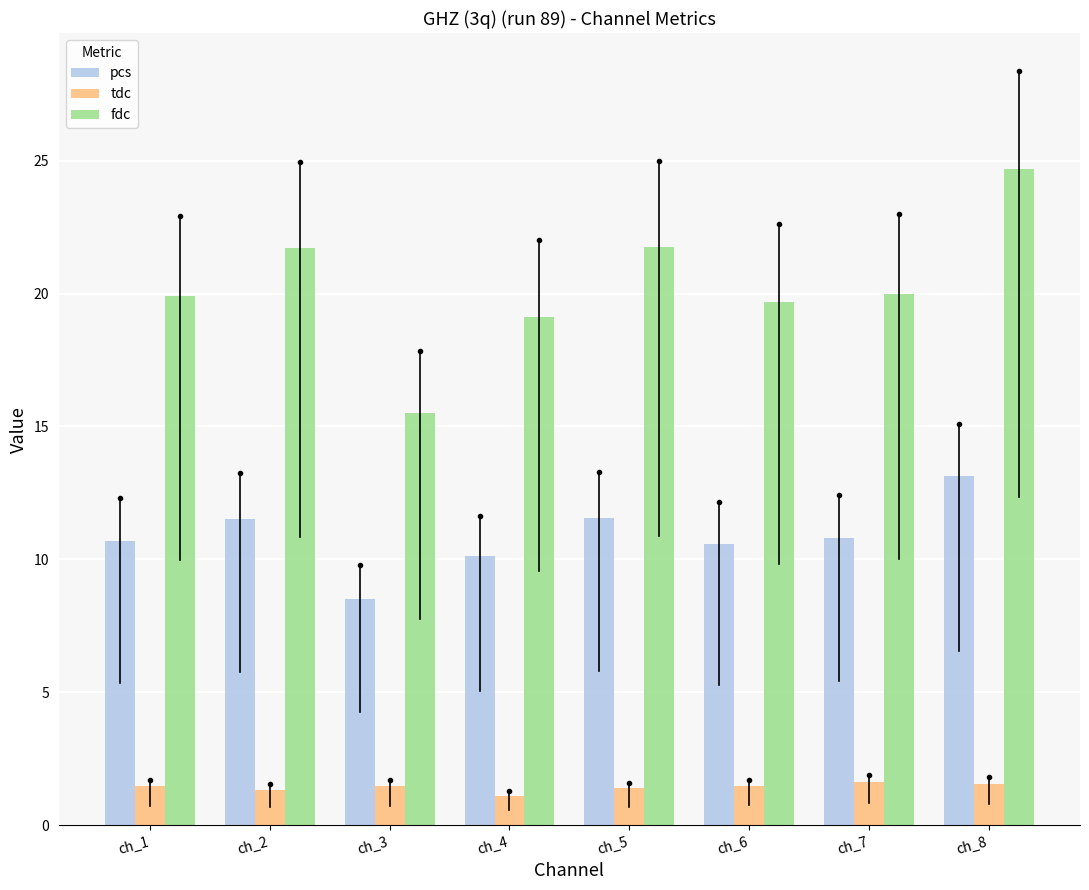

What is the average value of the tdc series?

1.4